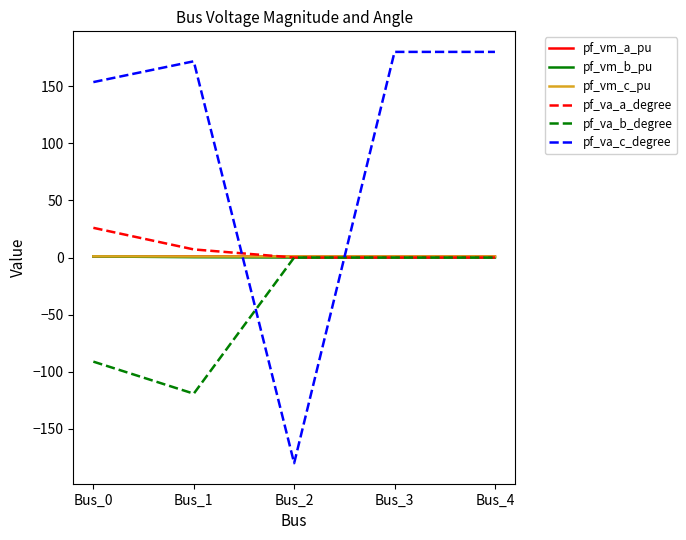

What is the difference between the maximum and second lowest values in the pf_va_a_degree series?

26.0